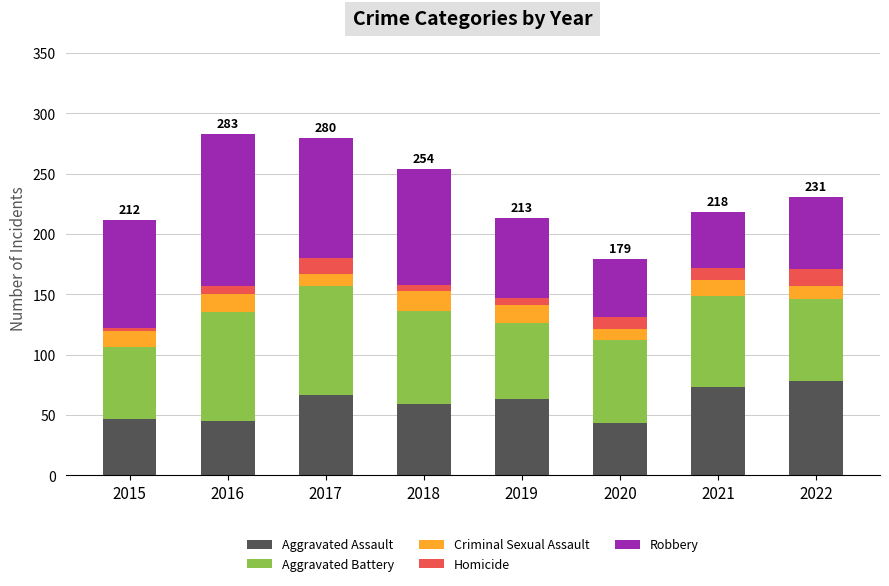

What is the total value across all series at 2021?

218